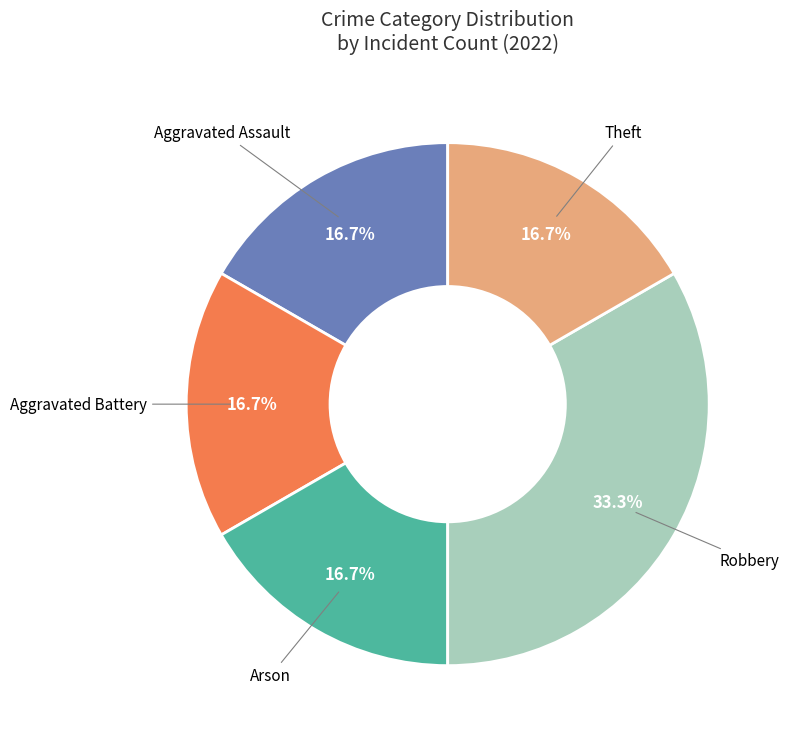

Count the number of slices in the pie.

5